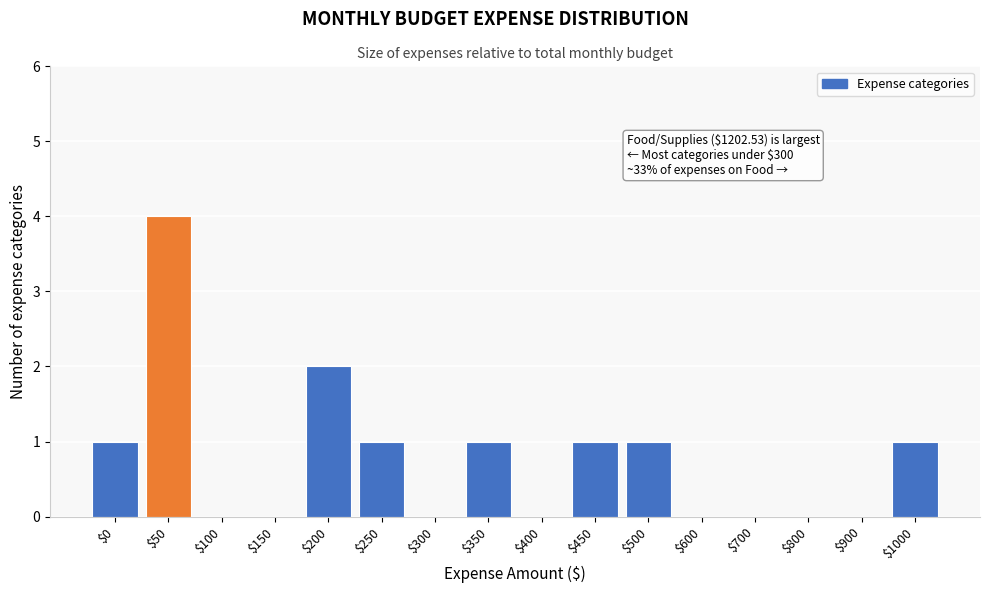

What is the sum of all values?

12